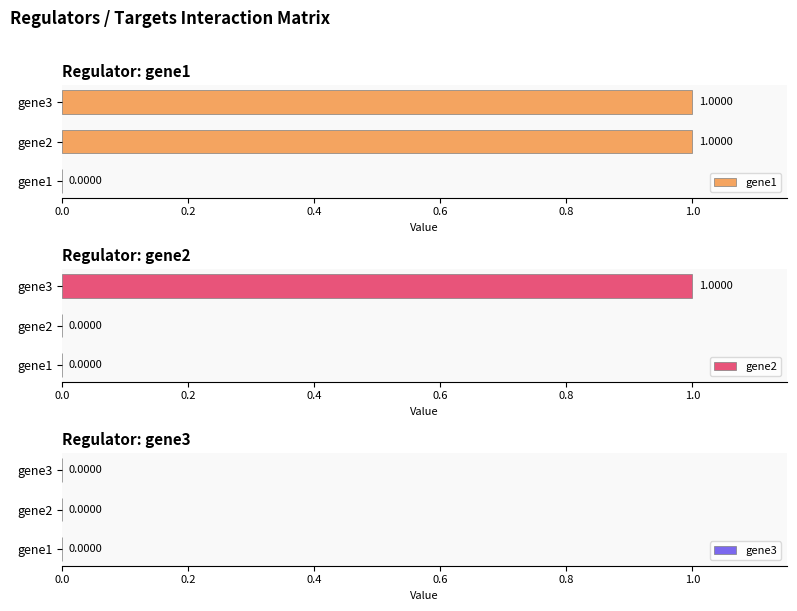

What is the greatest value displayed?

1.0